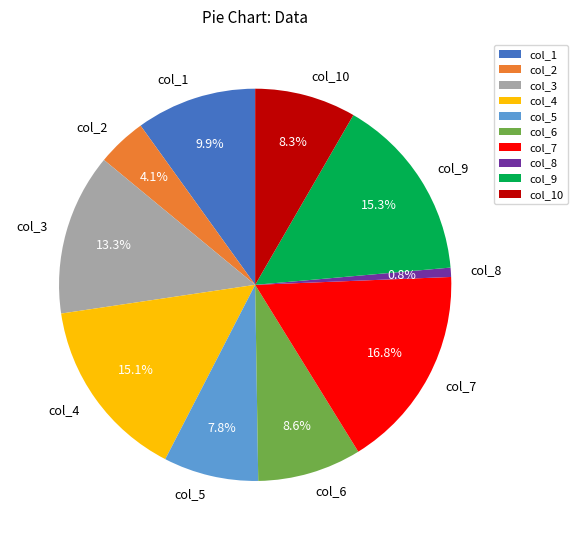

What is the smallest slice in the pie chart?

col_8